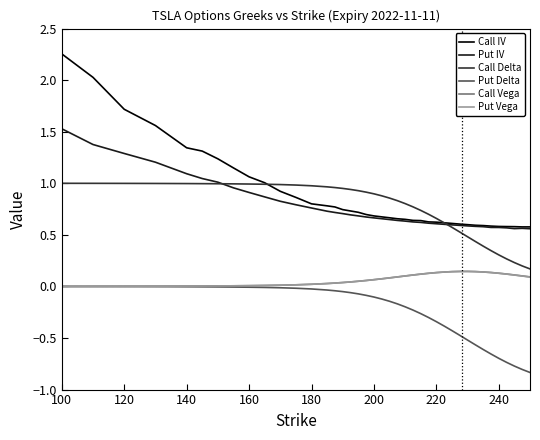

What is the minimum value shown in the chart?

-0.8